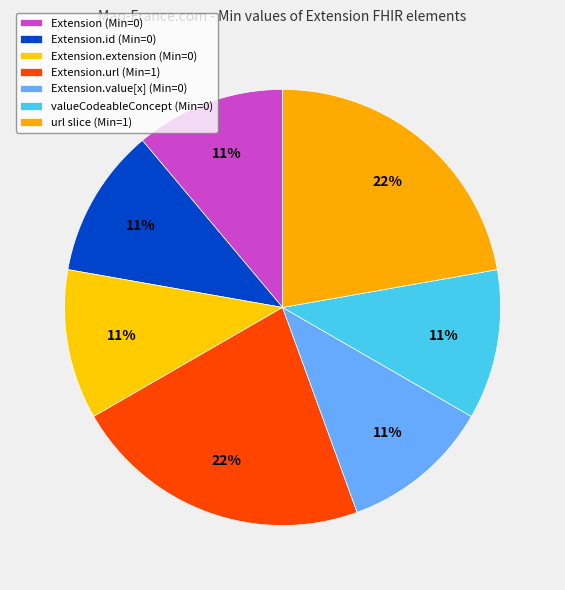

Is there any slice that represents more than half of the pie?

No